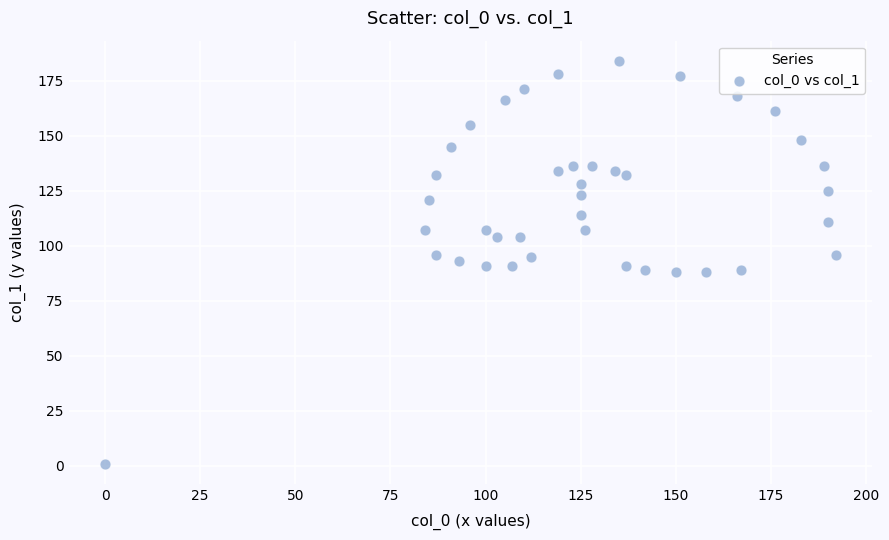

What is the range of Y values (max minus min)?

183